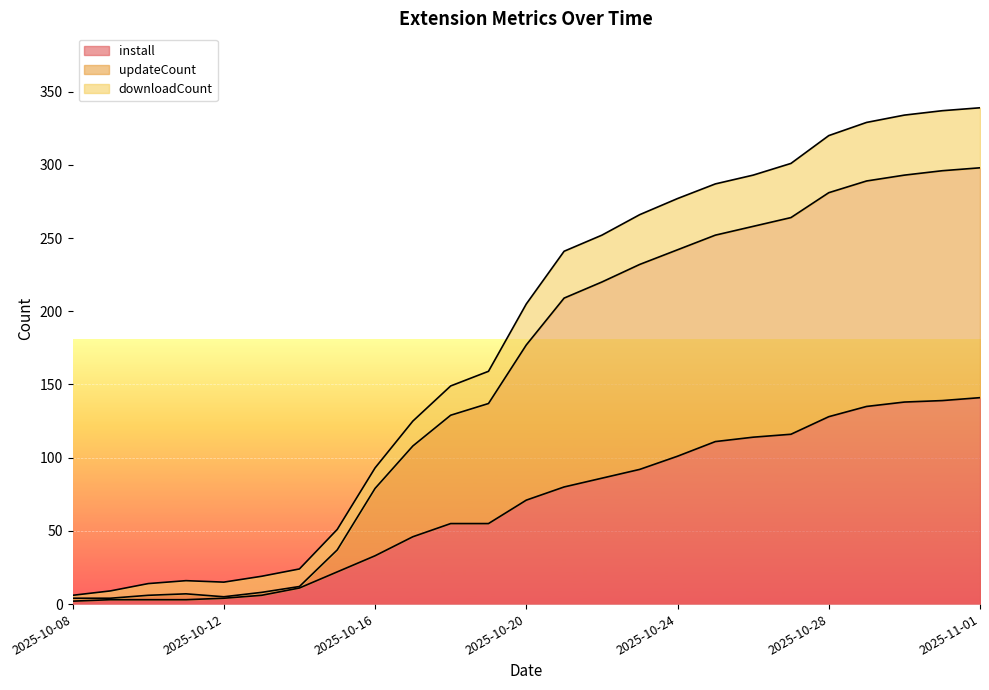

True or false: downloadCount and updateCount intersect in this chart.

False